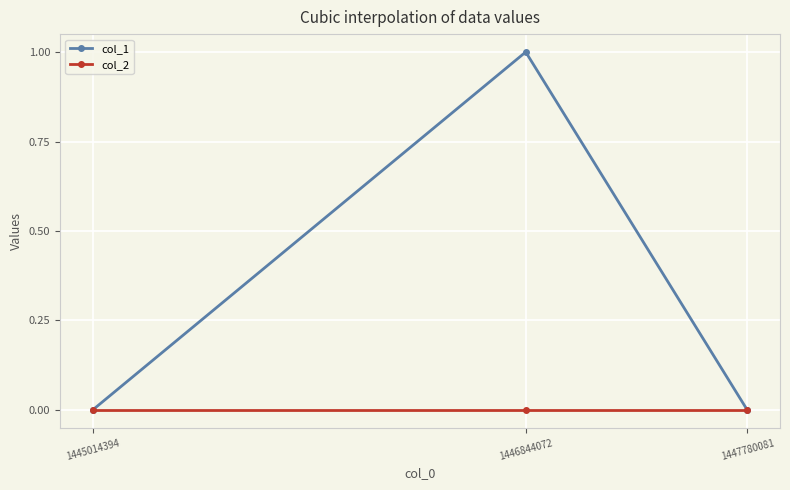

Which series changed the most between 1446844072 and 1447780081?

col_1